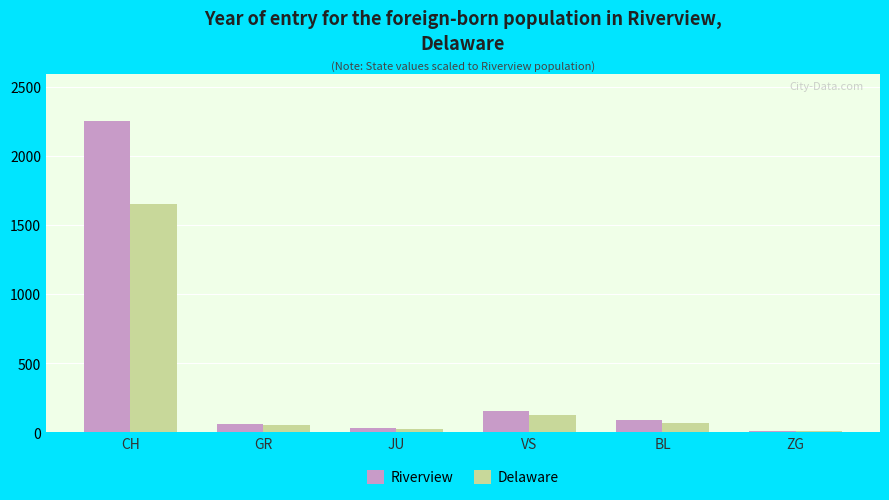

At which category is the sum across all series the highest?

CH